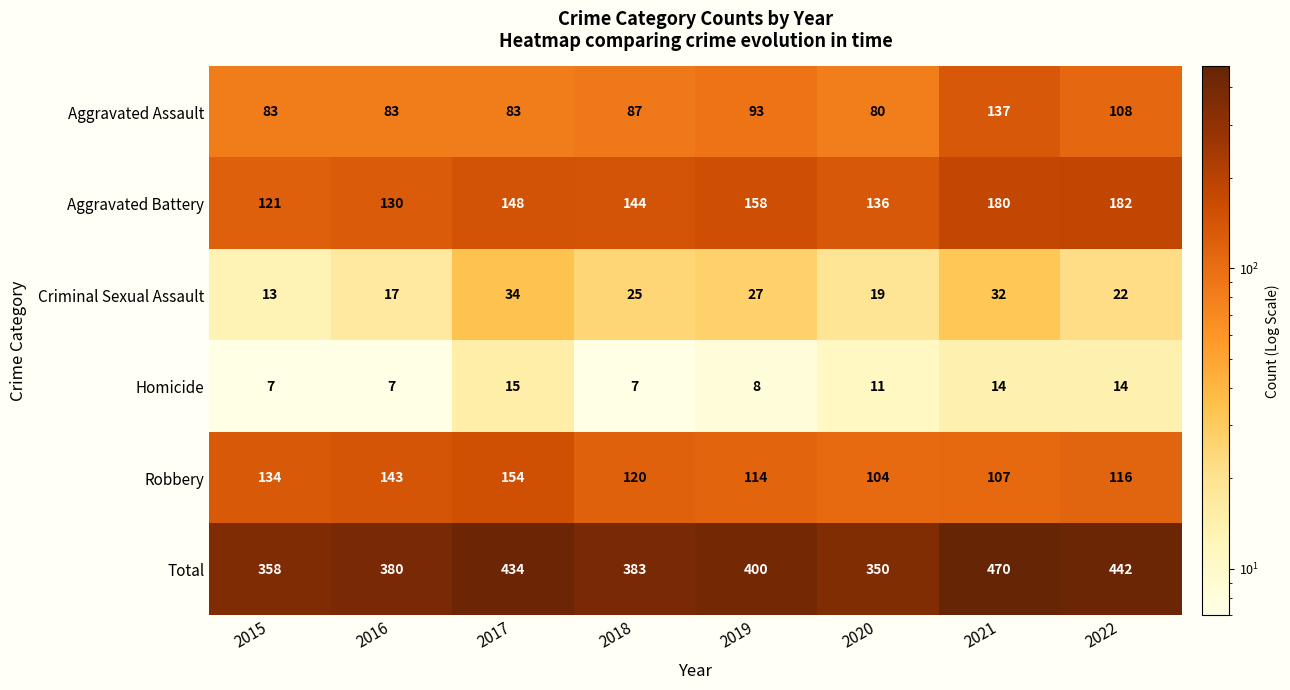

The value of Robbery at 2016 is 143. True or false?

True